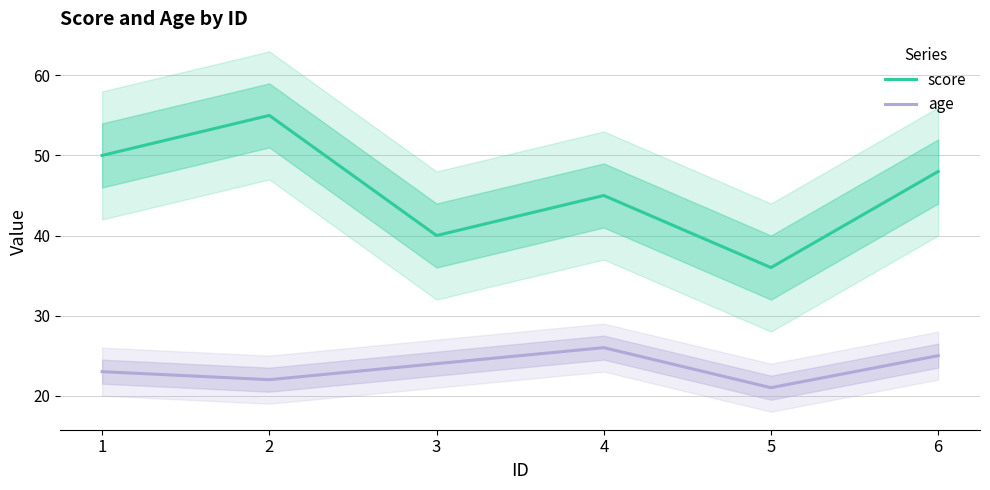

The age series shows 7 at 5. True or false?

False